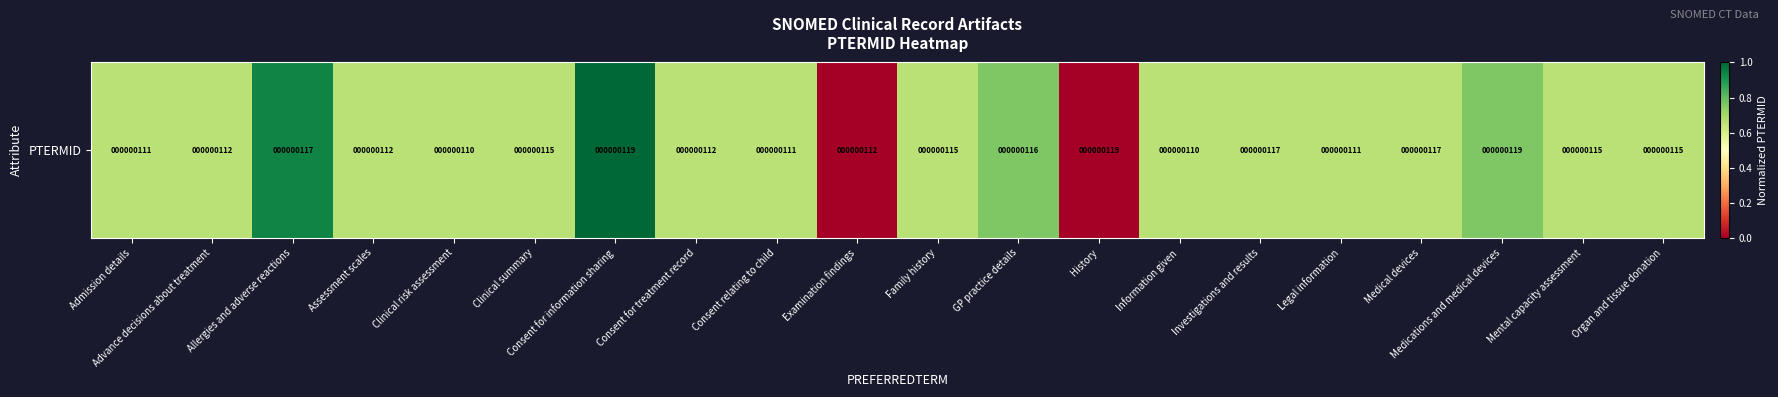

List the labels in order of value, largest first.

Consent for information sharing, Allergies and adverse reactions, Medications and medical devices, GP practice details, Information given, Investigations and results, Clinical summary, Assessment scales, Family history, Consent relating to child, Organ and tissue donation, Advance decisions about treatment, Mental capacity assessment, Consent for treatment record, Legal information, Medical devices, Clinical risk assessment, Admission details, History, Examination findings